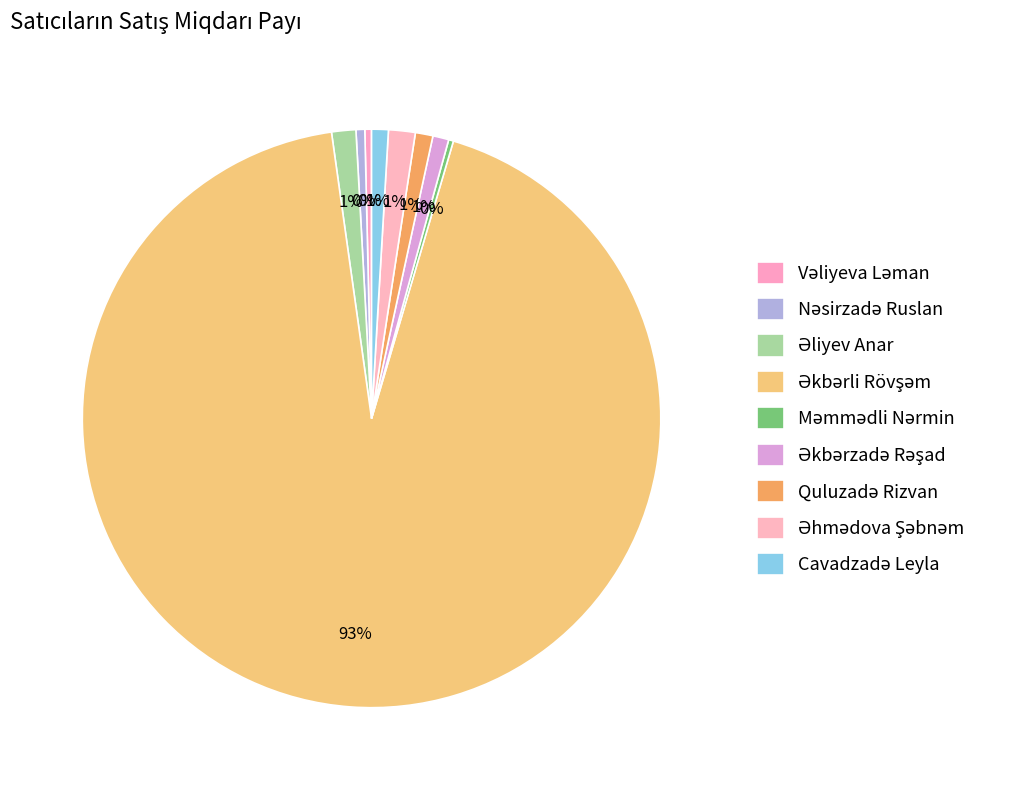

To the nearest percent, what is the average slice percentage?

11%